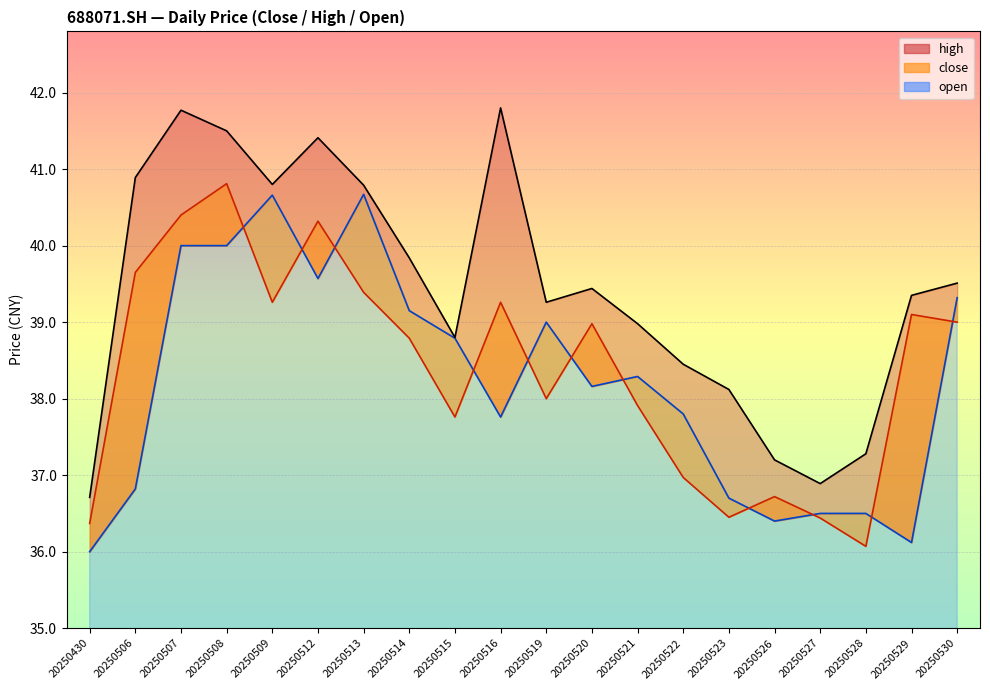

Reading left to right, extract all data points from this chart.

close: 20250430=36.4	20250506=39.6	20250507=40.4	20250508=40.8	20250509=39.3	20250512=40.3	20250513=39.4	20250514=38.8	20250515=37.8	20250516=39.3	20250519=38.0	20250520=39.0	20250521=37.9	20250522=37.0	20250523=36.5	20250526=36.7	20250527=36.4	20250528=36.1	20250529=39.1	20250530=39.0
high: 20250430=36.7	20250506=40.9	20250507=41.8	20250508=41.5	20250509=40.8	20250512=41.4	20250513=40.8	20250514=39.8	20250515=38.8	20250516=41.8	20250519=39.3	20250520=39.4	20250521=39.0	20250522=38.5	20250523=38.1	20250526=37.2	20250527=36.9	20250528=37.3	20250529=39.4	20250530=39.5
open: 20250430=36.0	20250506=36.8	20250507=40.0	20250508=40.0	20250509=40.7	20250512=39.6	20250513=40.7	20250514=39.1	20250515=38.8	20250516=37.8	20250519=39.0	20250520=38.2	20250521=38.3	20250522=37.8	20250523=36.7	20250526=36.4	20250527=36.5	20250528=36.5	20250529=36.1	20250530=39.3